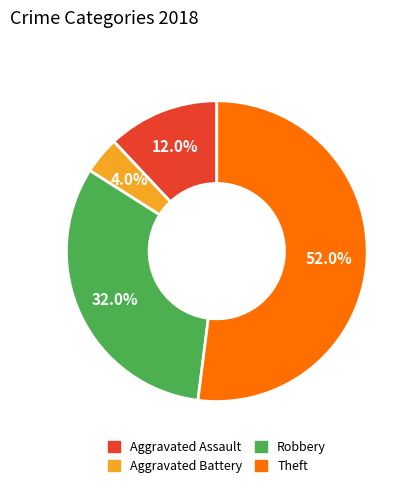

Count the number of slices in the pie.

4